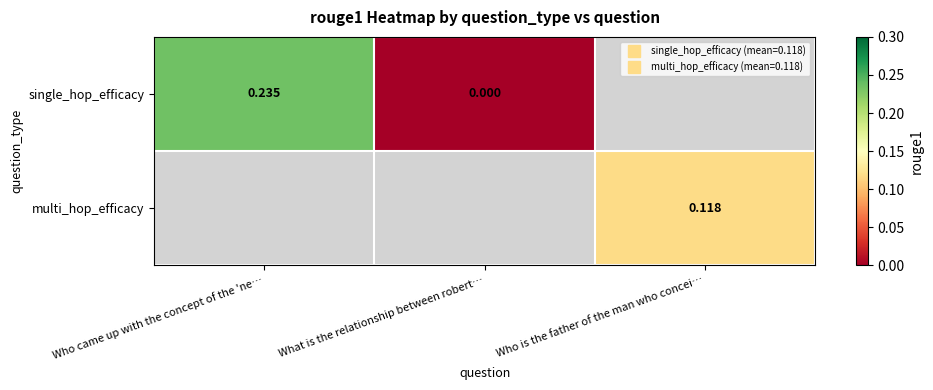

At which label is single_hop_efficacy closest to 0?

What is the relationship between robert…